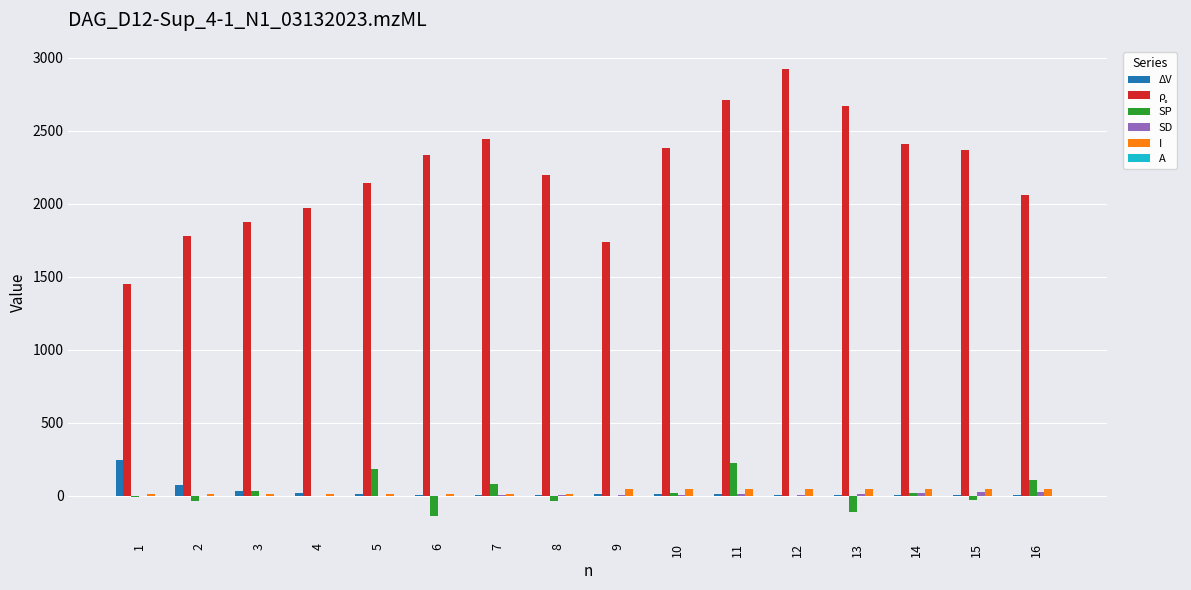

Is the value of SP at 16 greater than the value of ΔV at 12?

Yes